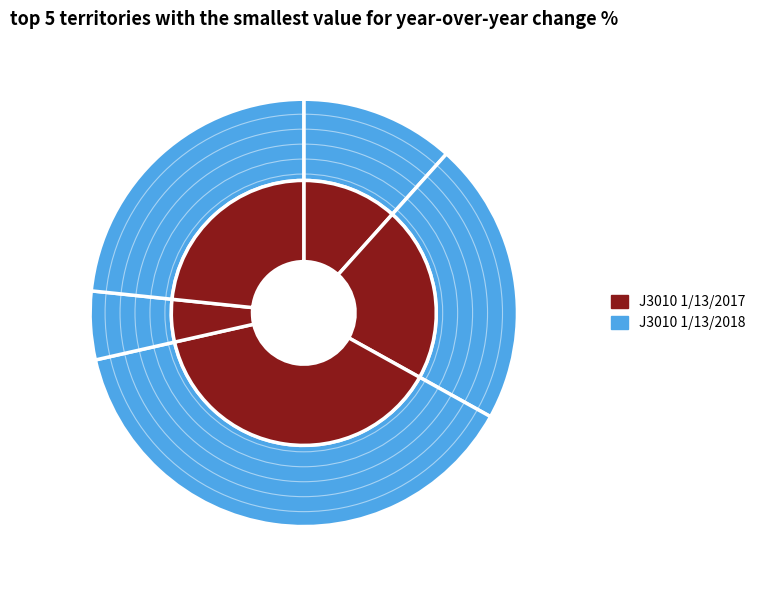

To the nearest percent, what is the combined percentage of Row 5 and Row 3?

62%